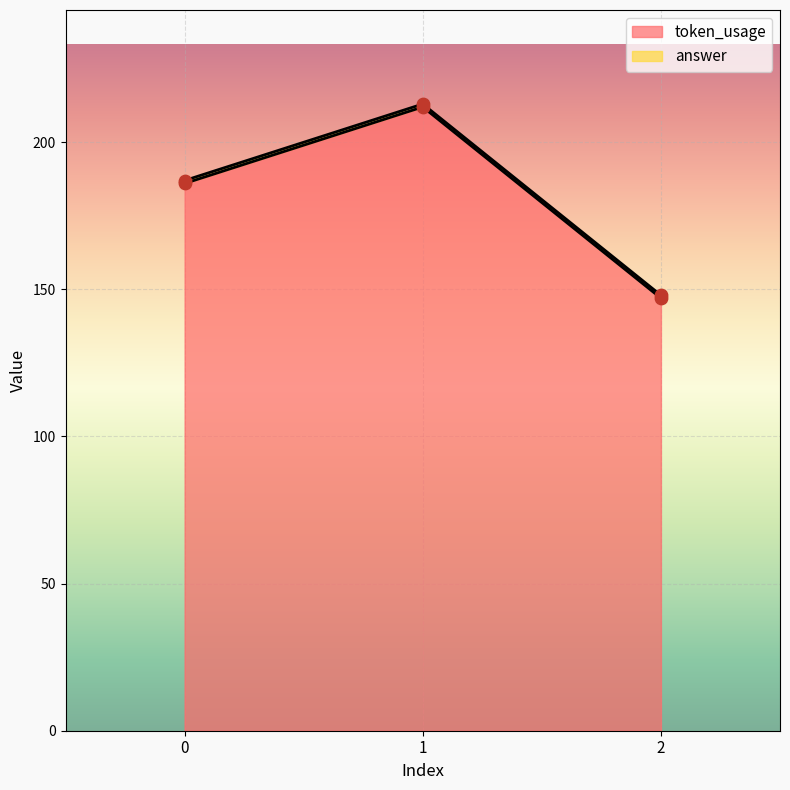

Which has a higher value, 2 or 1?

1